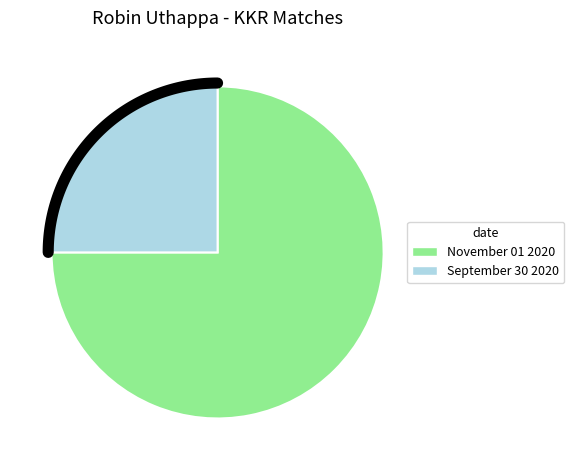

Which slice represents more than half of the pie?

November 01 2020